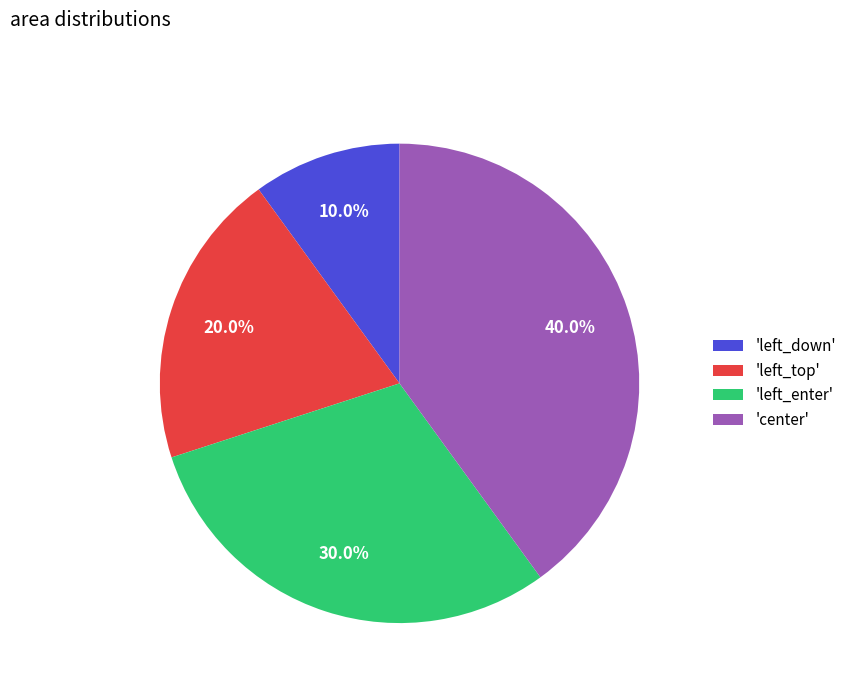

Which category has the biggest portion of the pie?

'center'